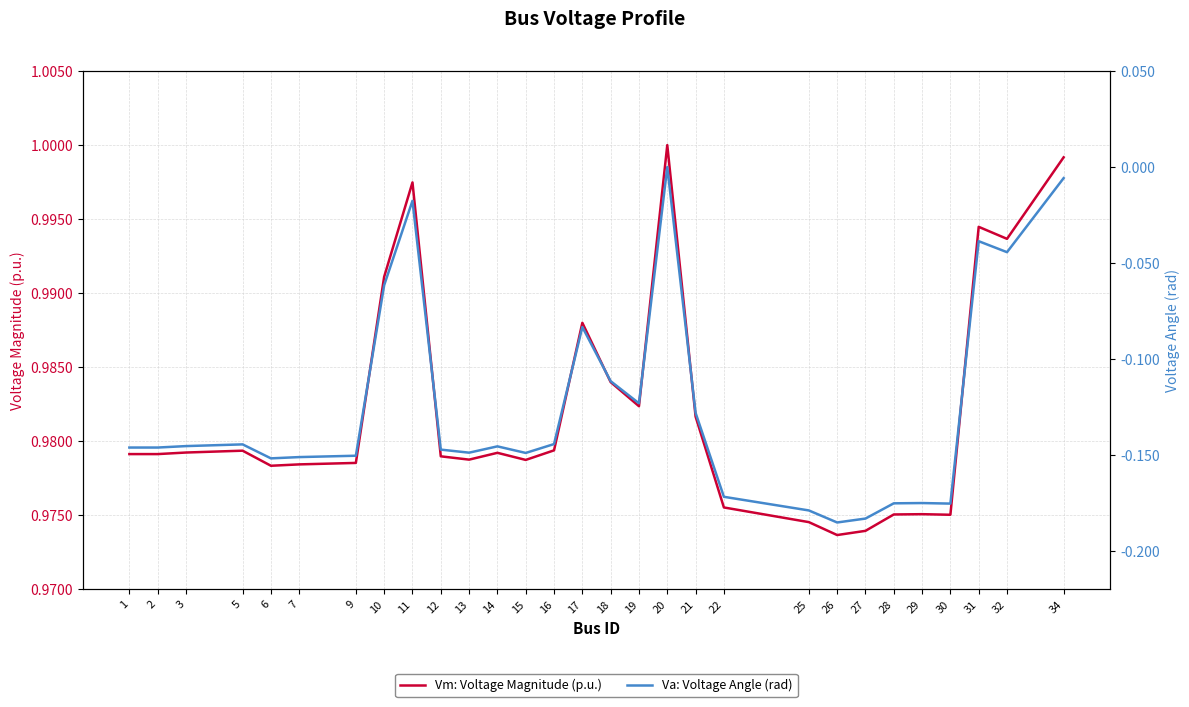

Reading left to right, what are all the values shown in this chart?

Vm: Voltage Magnitude (p.u.): 1.0	1.0	1.0	1.0	1.0	1.0	1.0	1.0	1.0	1.0	1.0	1.0	1.0	1.0	1.0	1.0	1.0	1.0	1.0	1.0	1.0	1.0	1.0	1.0	1.0	1.0	1.0	1.0	1.0
Va: Voltage Angle (rad): -0.1	-0.1	-0.1	-0.1	-0.2	-0.2	-0.2	-0.1	-0.0	-0.1	-0.1	-0.1	-0.1	-0.1	-0.1	-0.1	-0.1	0.0	-0.1	-0.2	-0.2	-0.2	-0.2	-0.2	-0.2	-0.2	-0.0	-0.0	-0.0